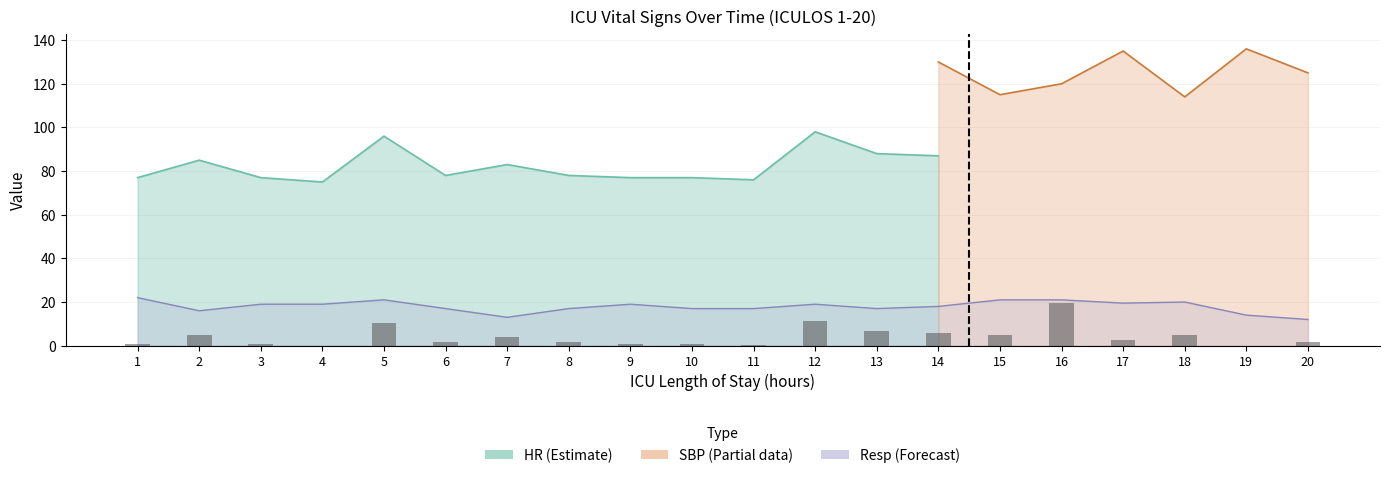

Rank the categories by value from highest to lowest.

16, 12, 5, 13, 14, 2, 15, 18, 7, 17, 6, 8, 20, 1, 3, 9, 10, 11, 4, 19